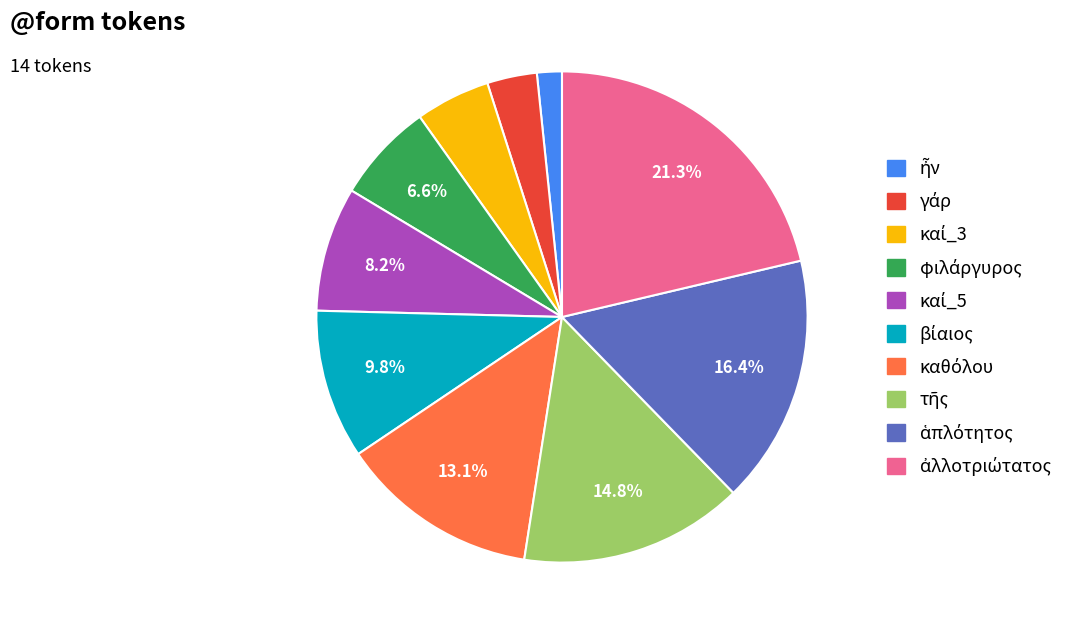

Is there any slice that represents more than half of the pie?

No